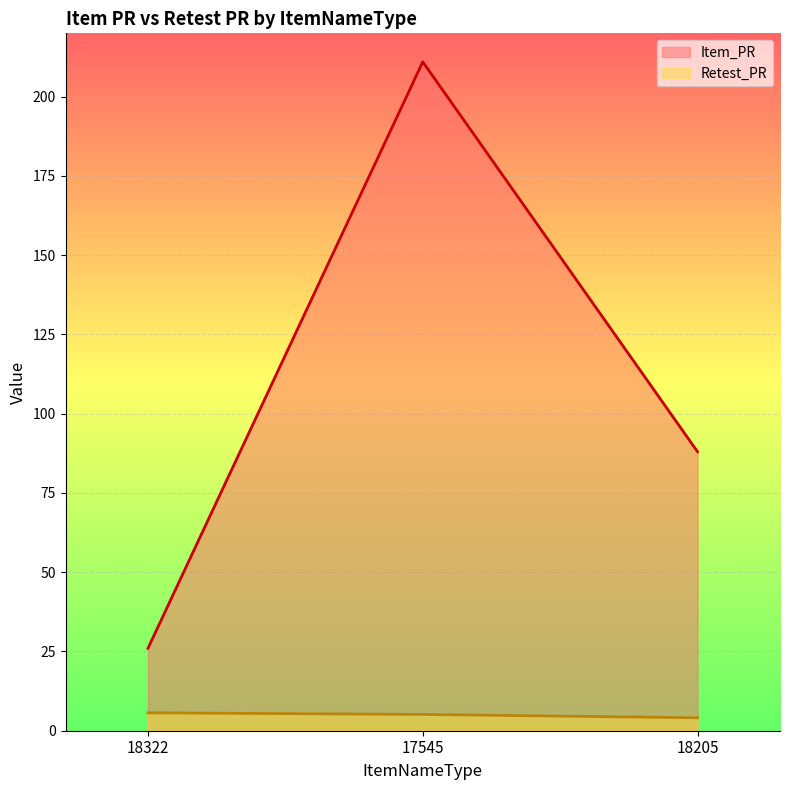

What is the maximum value for Item_PR?

211.0